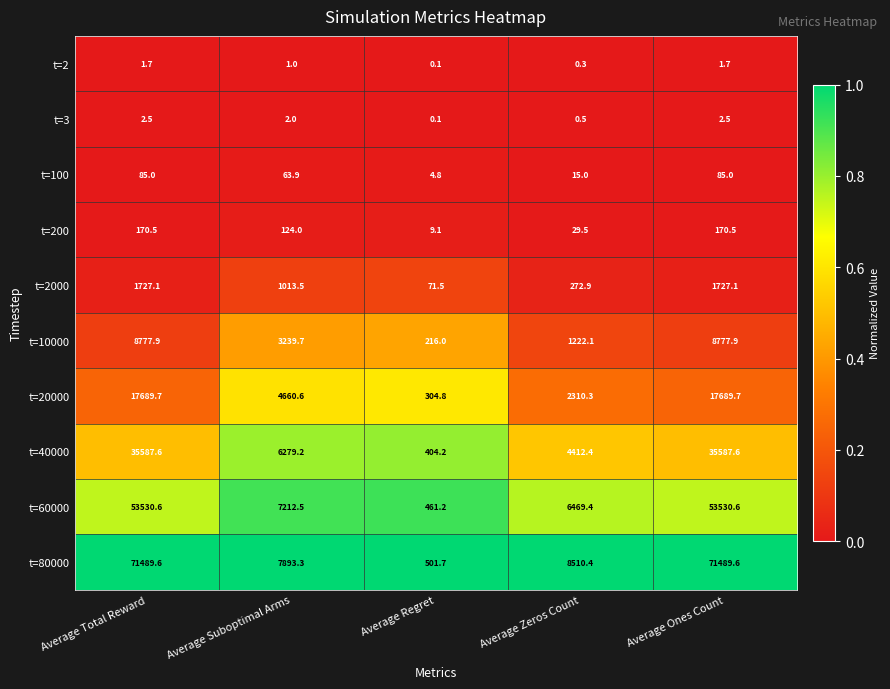

The t=80000 series shows 12246.3 at Average Suboptimal Arms. True or false?

False